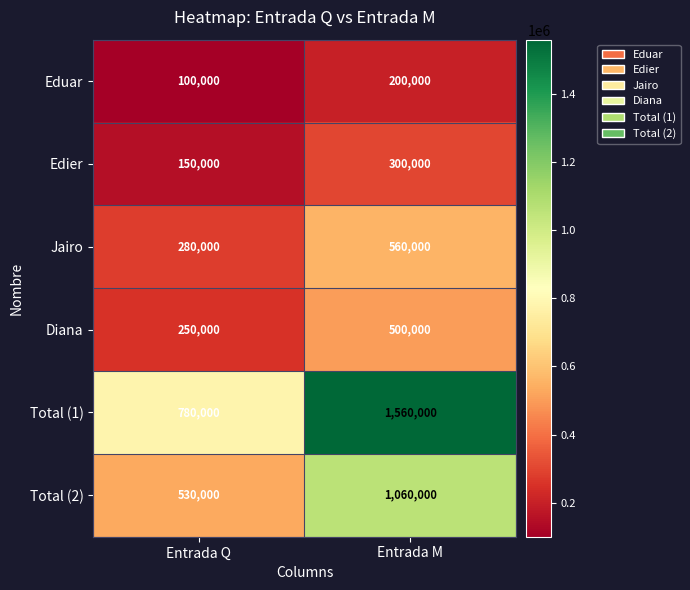

Between Entrada Q and Entrada M, which series saw the biggest shift?

Total (1)